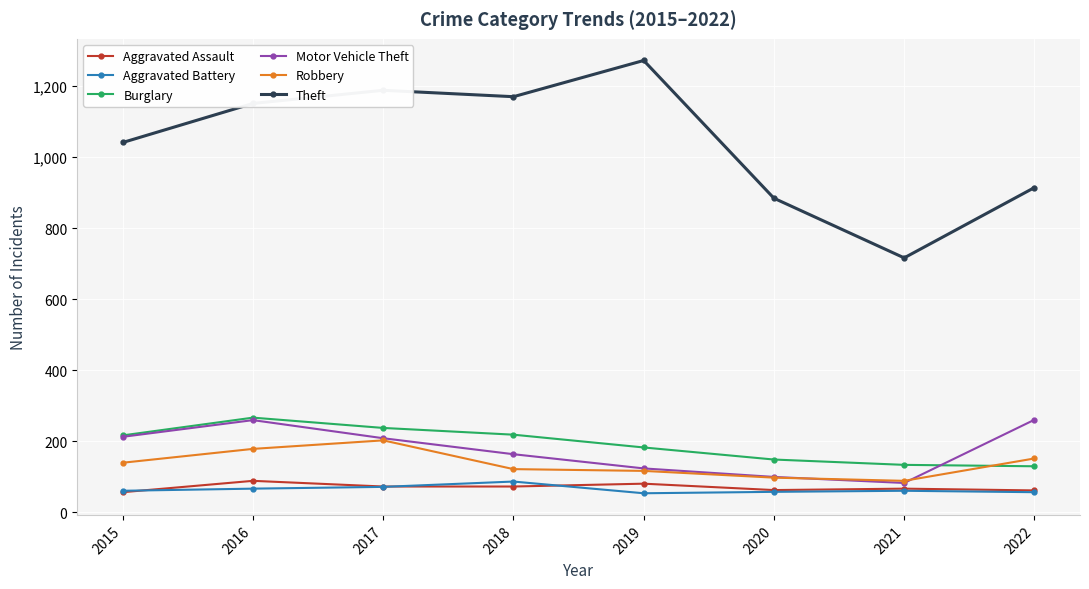

The Motor Vehicle Theft series shows 74 at 2018. True or false?

False